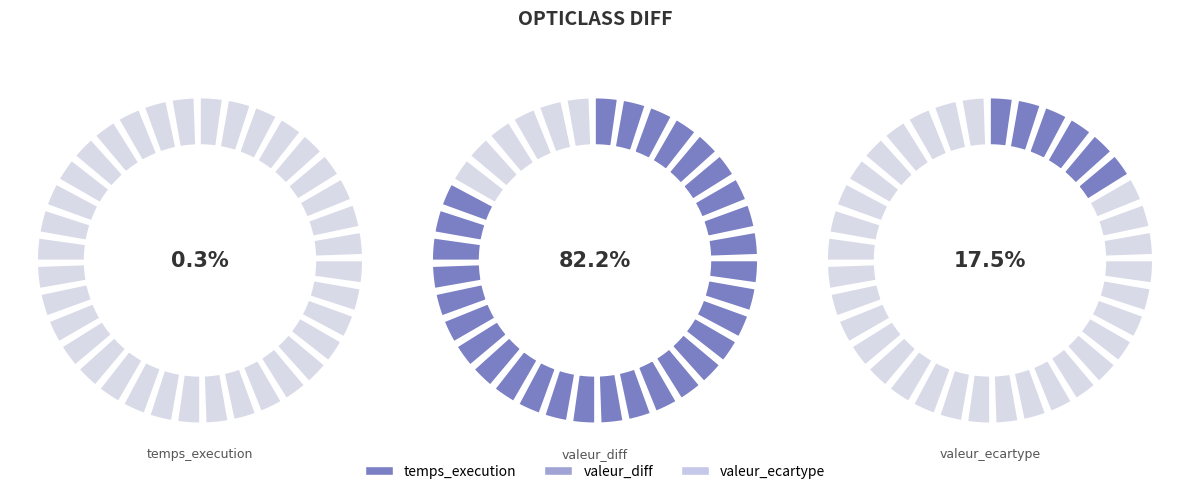

To the nearest percent, what is the combined percentage of temps_execution and valeur_diff?

83%